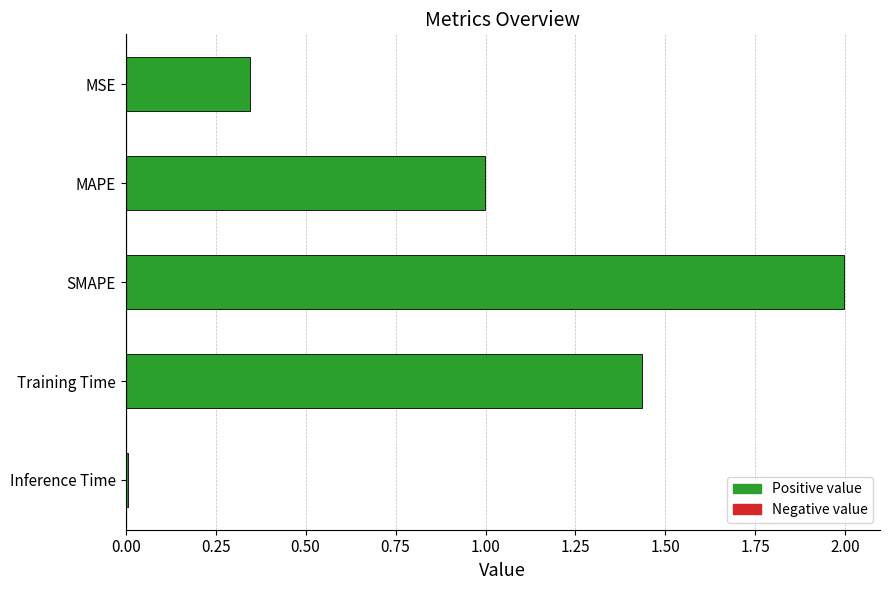

Rank the categories by value from lowest to highest.

Inference Time, MSE, MAPE, Training Time, SMAPE